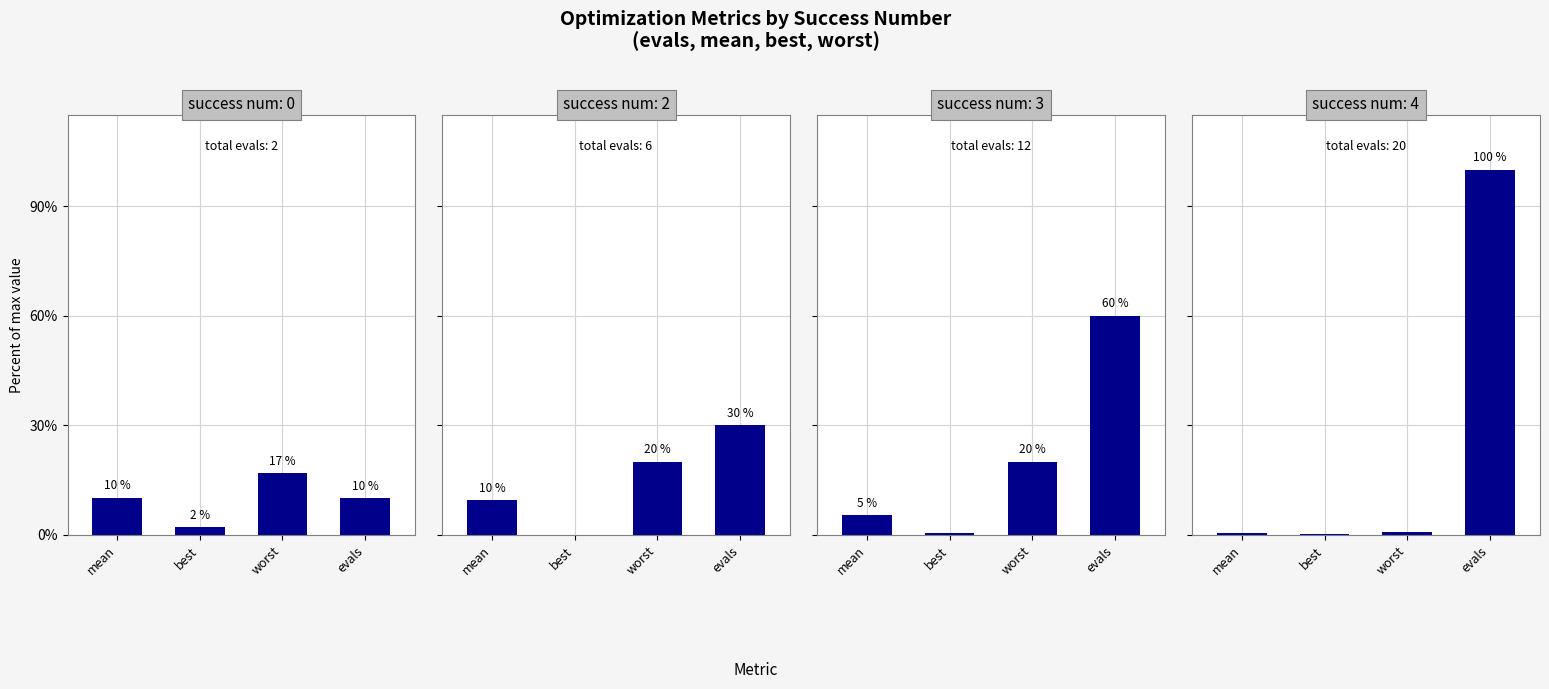

What is the difference between the second highest and minimum values in the success num=2 series?

20.0